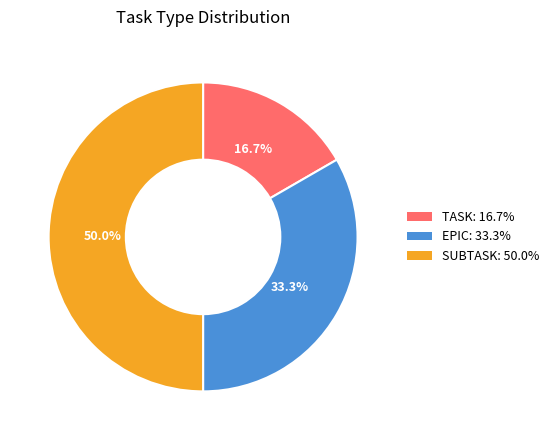

Which category has the smallest portion of the pie?

TASK